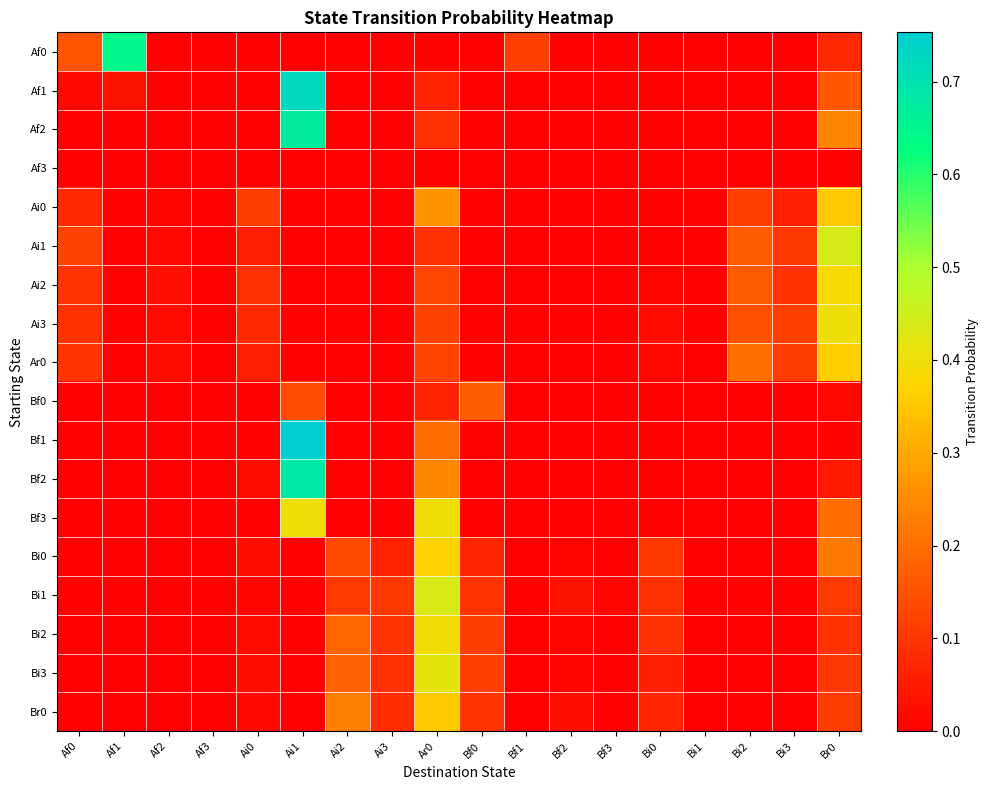

Rank the series by their maximum value, from lowest to highest.

Af3, Bf0, Ai0, Br0, Ar0, Bi0, Ai2, Bi2, Bf3, Ai3, Bi3, Bi1, Ai1, Af0, Af2, Bf2, Af1, Bf1